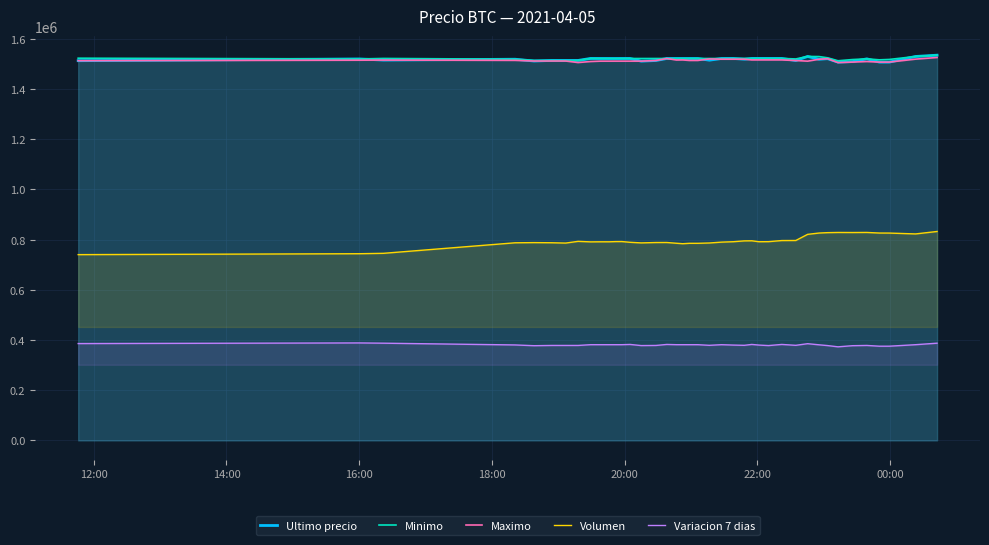

Reading left to right, what are all the values shown in this chart?

Ultimo precio: 1513030.0	1519985.0	1515487.0	1518870.0	1511710.0	1514000.0	1513997.0	1514000.0	1521974.0	1521832.0	1521776.0	1521717.0	1521812.0	1521809.0	1511215.0	1513750.5	1521771.0	1521768.0	1521768.0	1521768.0	1521771.0	1515063.0	1521771.0	1521982.0	1519000.0	1521979.0	1521979.0	1521961.0	1521958.0	1513702.9	1530000.0	1518701.0	1521000.0	1507383.0	1509442.0	1520354.0	1507388.0	1507384.0	1529848.0	1534999.0
Minimo: 1522946.0	1520000.0	1521997.0	1518858.0	1514000.0	1513997.0	1513711.0	1514000.0	1521938.0	1521819.0	1521717.0	1521717.0	1521809.0	1521809.0	1521730.0	1521761.0	1521771.0	1521768.0	1521768.0	1521768.0	1521768.0	1521771.0	1521771.0	1521982.0	1521982.0	1521976.0	1521979.0	1521958.0	1521948.0	1519999.0	1529996.0	1529410.0	1524513.0	1512733.0	1517551.0	1520353.0	1516449.0	1517969.0	1529825.0	1534992.0
Maximo: 1513045.0	1515000.0	1515497.0	1514300.0	1511710.0	1511710.0	1511710.0	1505658.0	1509744.0	1511205.0	1511205.0	1511266.0	1511266.0	1511266.0	1511266.0	1513836.0	1521760.0	1515666.0	1516000.0	1514000.0	1514000.0	1520000.0	1519000.0	1519000.0	1519000.0	1516000.0	1516025.0	1516025.0	1516000.0	1513702.9	1511170.0	1518648.0	1521000.0	1505462.0	1507393.0	1509637.0	1507434.0	1507435.0	1519231.0	1525775.5
Volumen: 740293.7	743968.1	745522.5	787488.8	788197.4	787658.1	786372.1	793216.4	791157.9	791467.3	791425.9	792233.8	792423.4	789459.8	787075.3	788550.6	788657.3	785632.1	783868.0	785445.2	785434.7	786697.7	790143.2	791781.3	795063.2	795453.7	791748.9	791973.4	796426.3	796670.0	821123.1	826348.5	827916.2	828641.4	828415.1	828711.2	826366.2	826226.2	822796.5	832537.0
Variacion 7 dias: 385976.6	388476.6	387476.6	380476.6	377476.6	378476.6	378476.6	378476.6	381476.6	381476.6	381476.6	381476.6	381476.6	382476.6	377976.6	378476.6	382476.6	381476.6	381476.6	381476.6	381476.6	378976.6	381476.6	379976.6	378976.6	382476.6	379976.6	377976.6	382476.6	378976.6	385476.6	380976.6	377976.6	372976.6	377476.6	378476.6	375476.6	375476.6	381476.6	387476.6